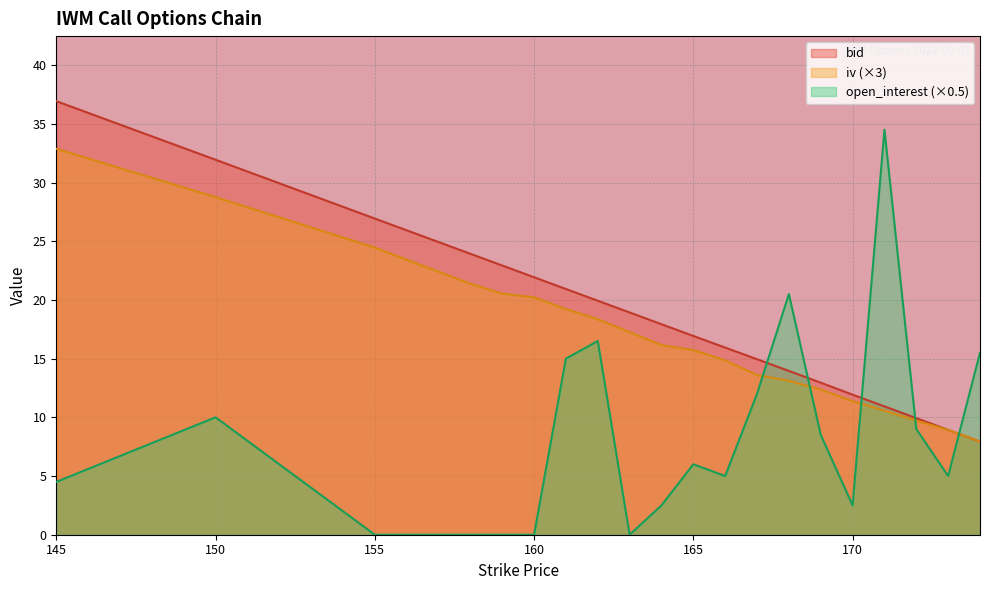

How many series are shown in this chart?

3